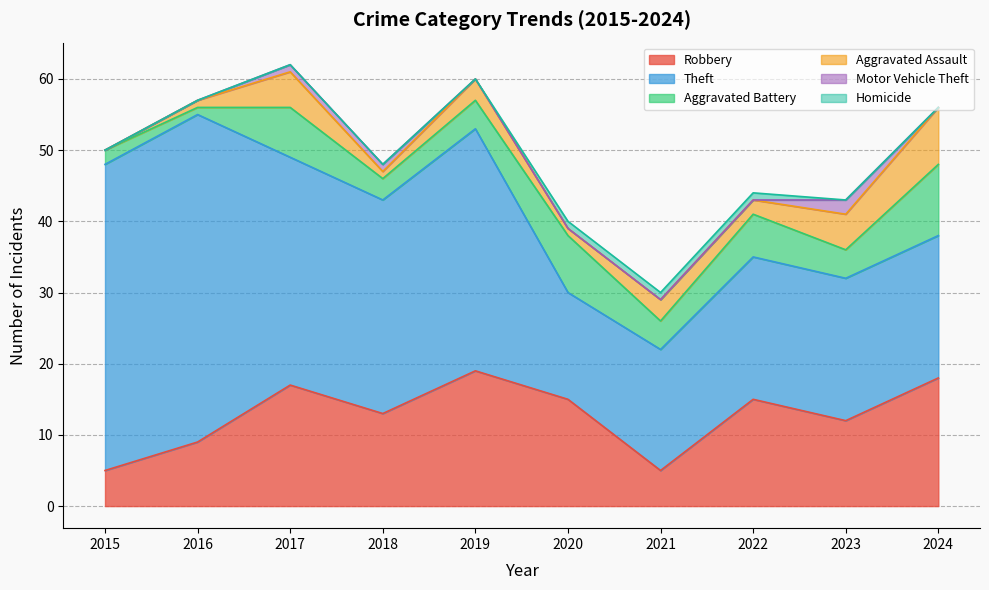

Rank the categories by Motor Vehicle Theft value from highest to lowest.

2023, 2017, 2018, 2015, 2016, 2019, 2020, 2021, 2022, 2024